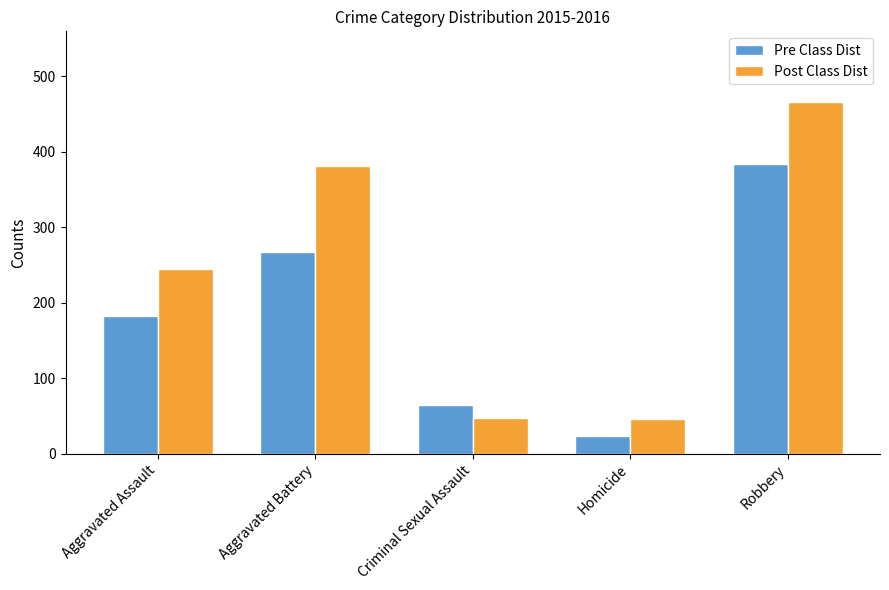

Which series has the largest total across all categories?

Post Class Dist